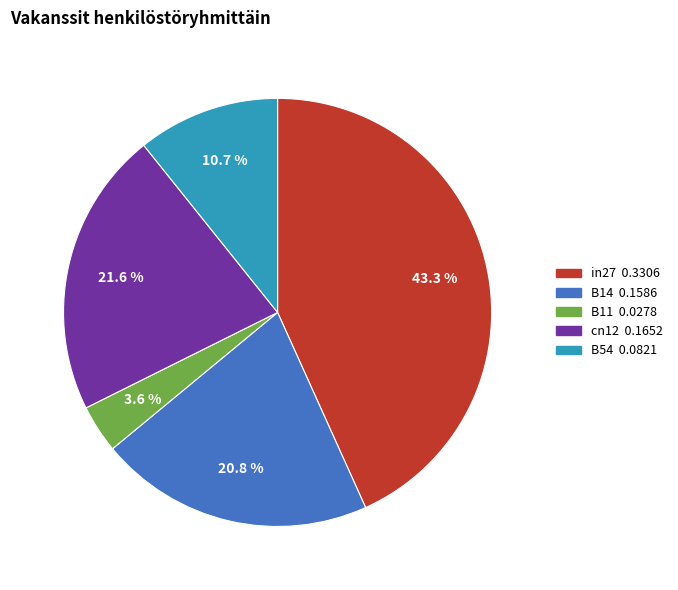

To the nearest percent, what is the average slice percentage?

20%